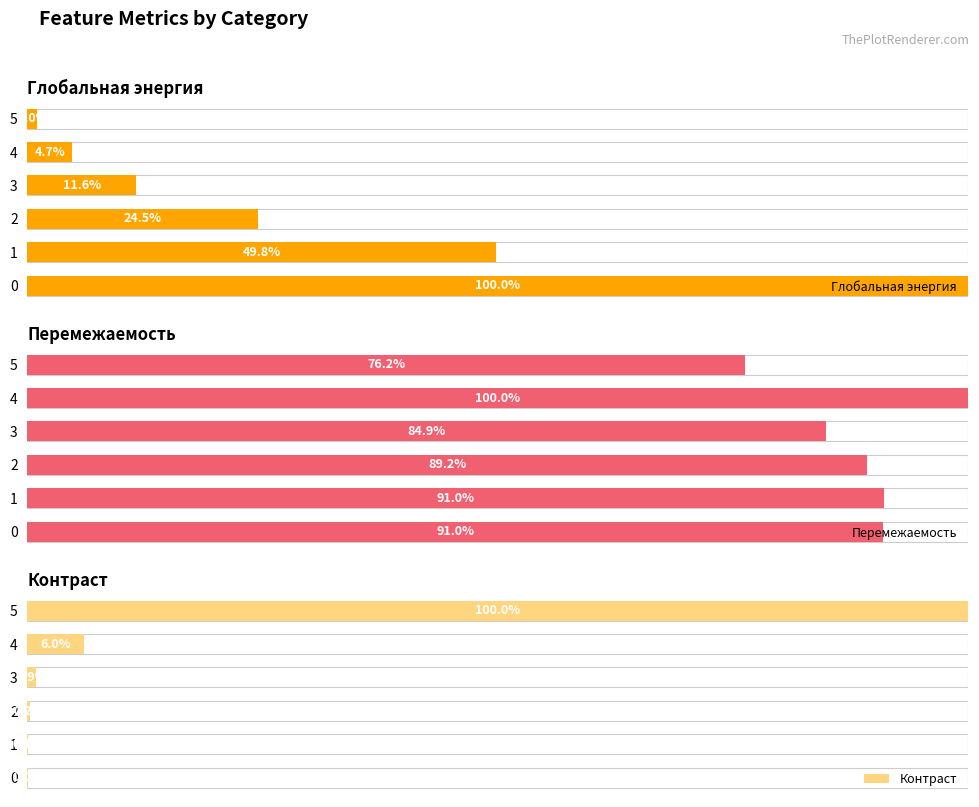

Rank the series by their maximum value, from lowest to highest.

Глобальная энергия, Перемежаемость, Контраст